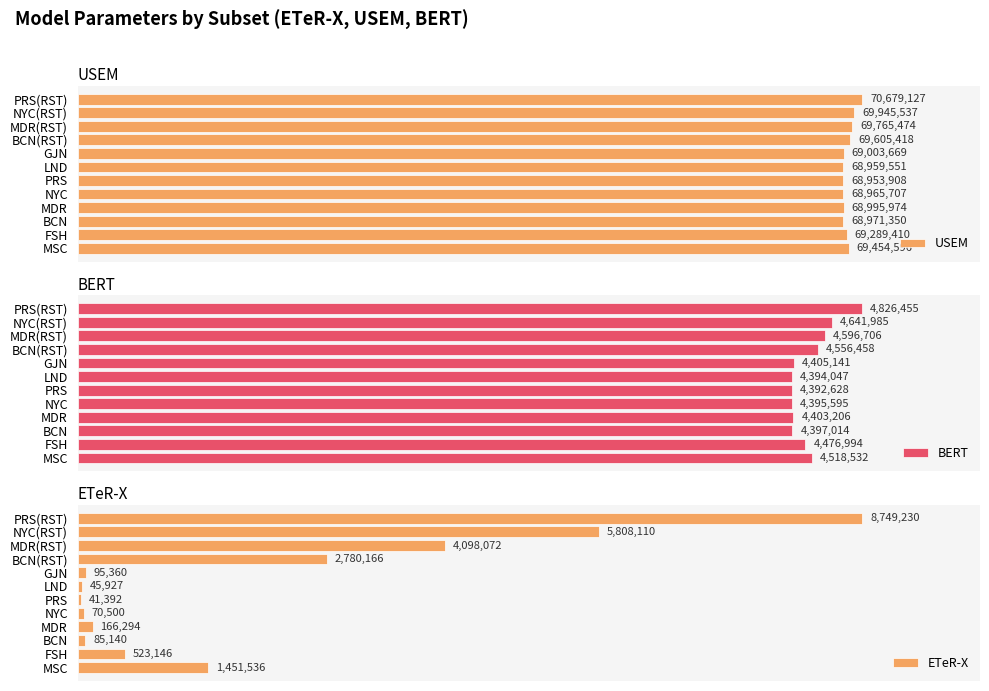

How many data points does each series have?

12